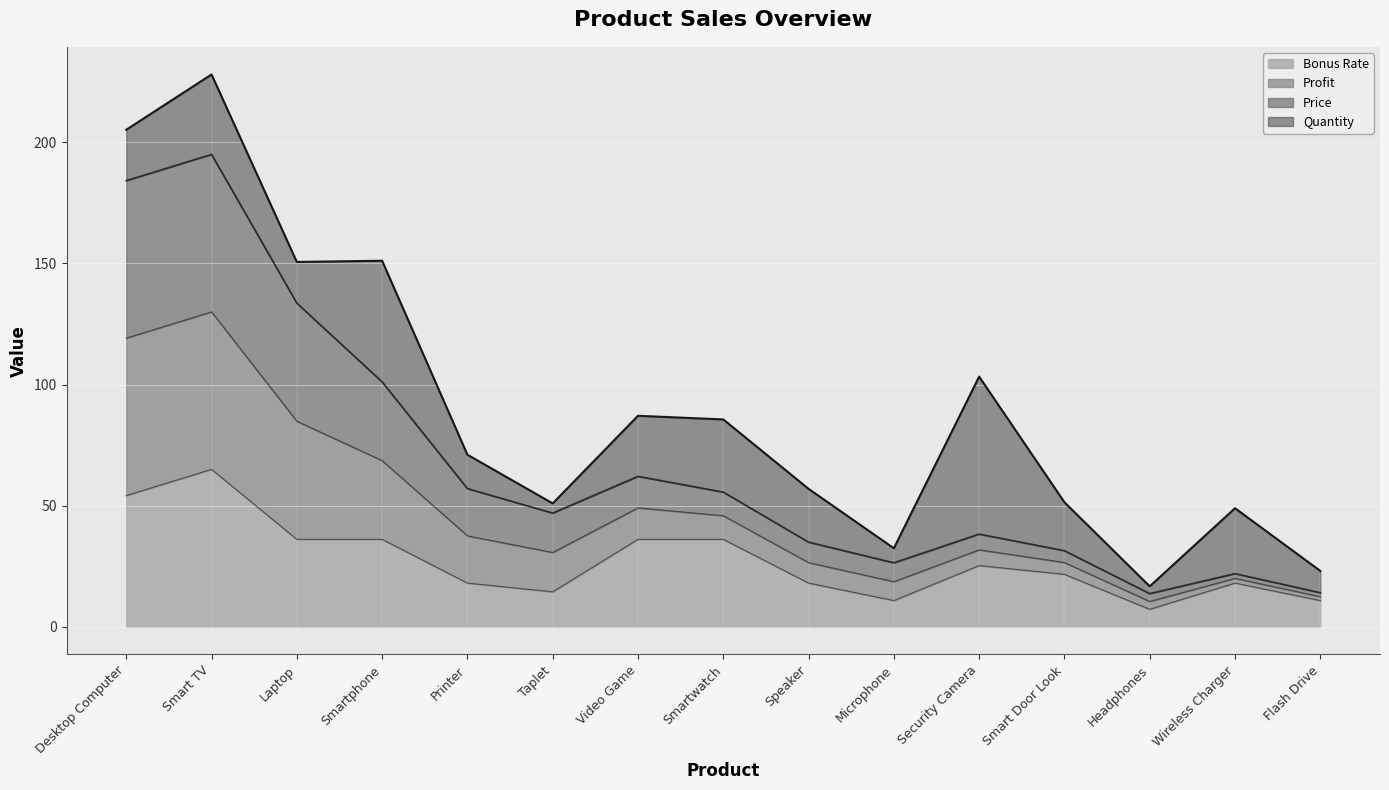

What is the difference between the maximum and second lowest values in the Bonus Rate series?

54.2